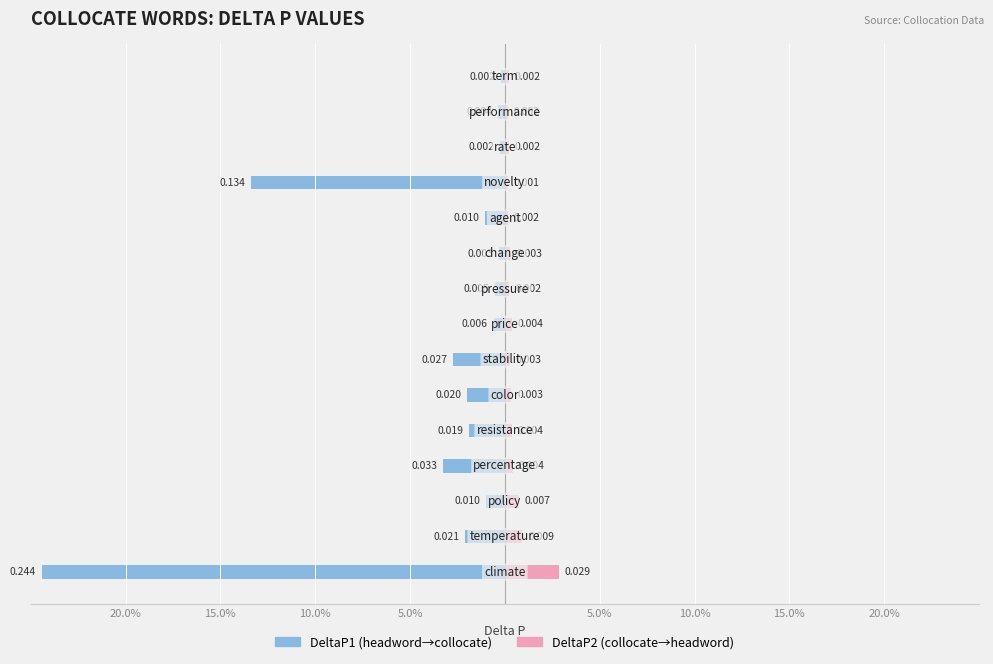

Reading right to left, transcribe all the data shown in this chart.

DeltaP1: -0.0	-0.0	-0.0	-0.1	-0.0	-0.0	-0.0	-0.0	-0.0	-0.0	-0.0	-0.0	-0.0	-0.0	-0.2
DeltaP2: 0.0	0.0	0.0	0.0	0.0	0.0	0.0	0.0	0.0	0.0	0.0	0.0	0.0	0.0	0.0